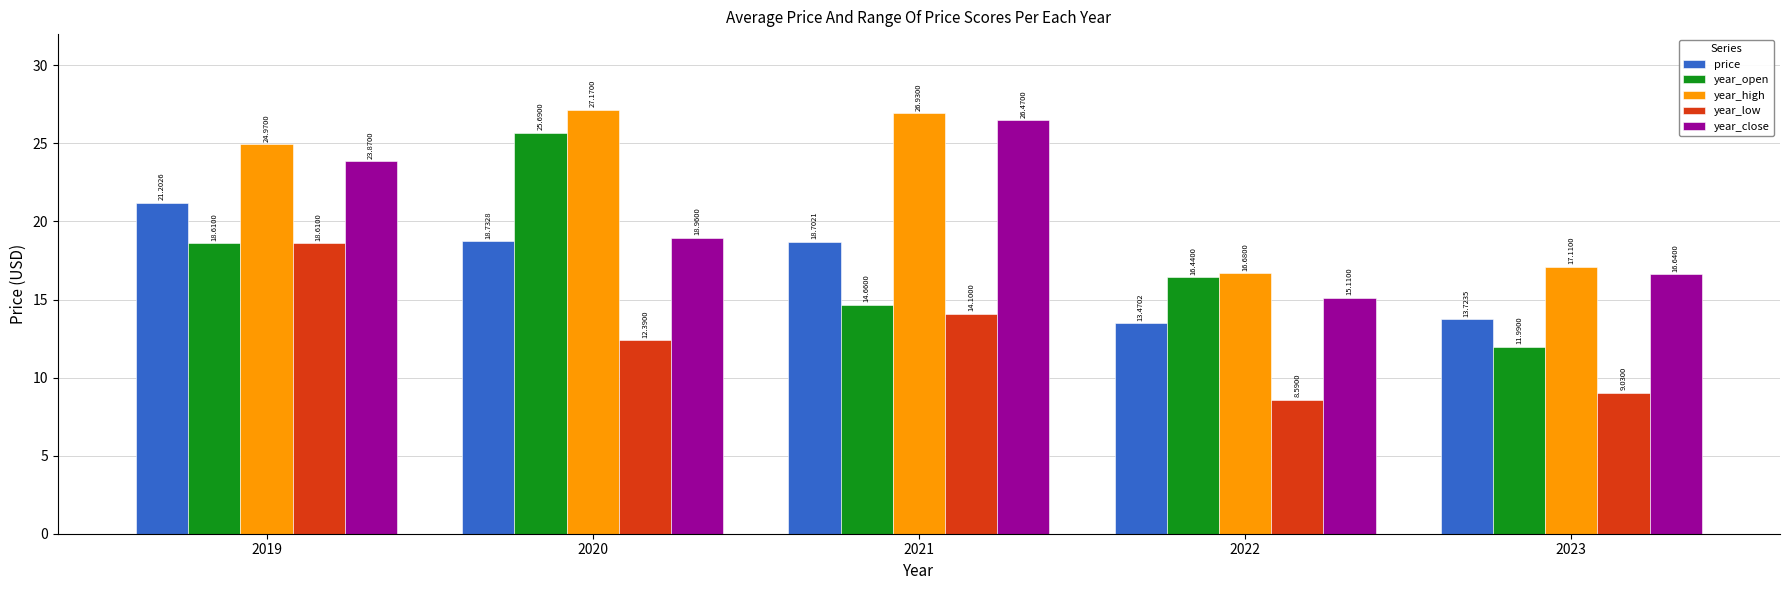

How many groups of bars are there?

5